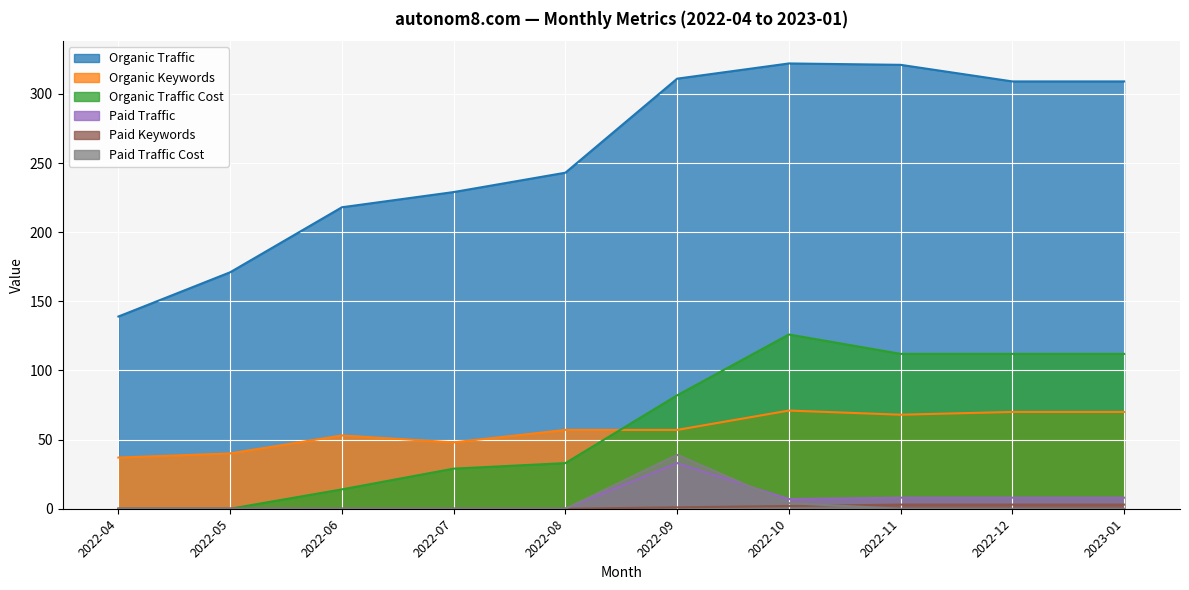

What are all the series names shown in the legend?

Organic Traffic, Organic Keywords, Organic Traffic Cost, Paid Traffic, Paid Keywords, Paid Traffic Cost